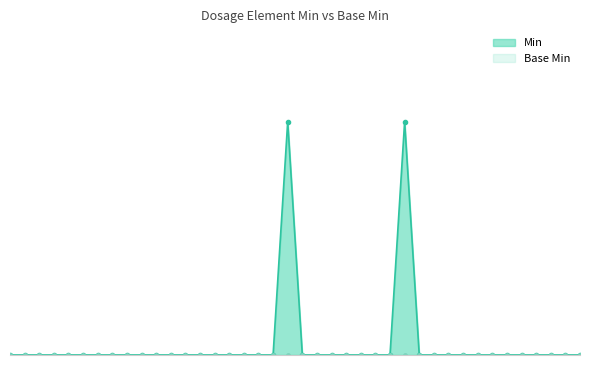

The value at Dosage.method.coding:unitDigit2.version is 0. True or false?

False